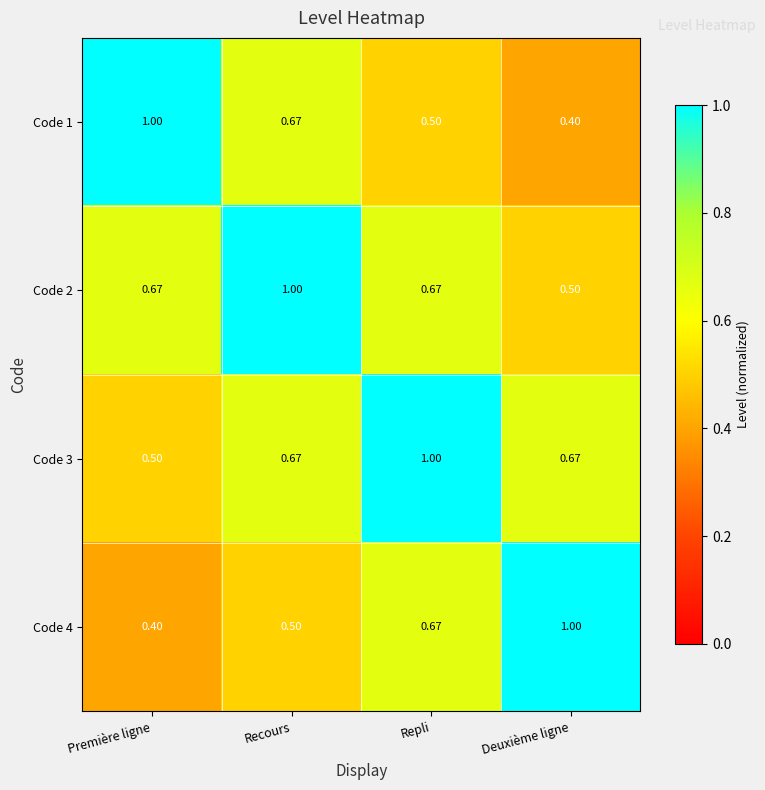

Is the value of Code 1 at Repli greater than the value of Code 4 at Repli?

No